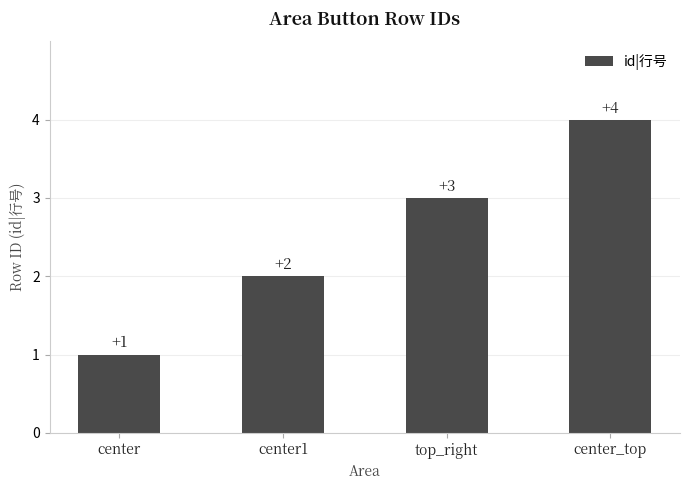

List the labels in order of value, largest first.

center_top, top_right, center1, center